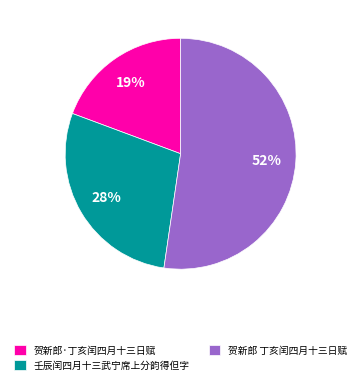

Approximately how many times larger is the value at 壬辰闰四月十三武宁席上分韵得但字 compared to 贺新郎 丁亥闰四月十三日赋?

0.5